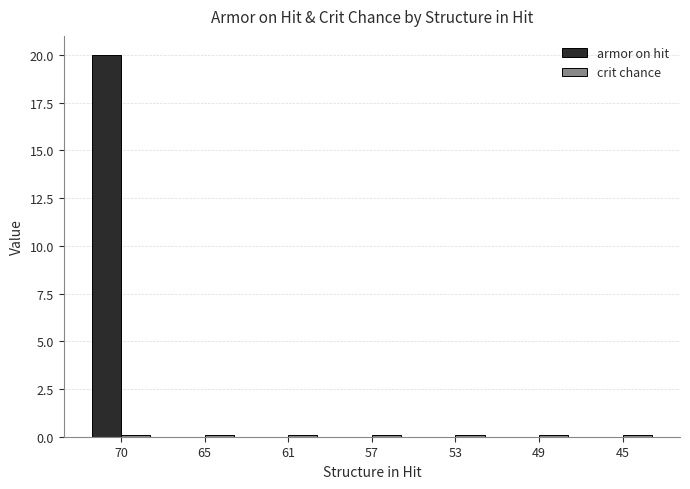

Which series has the largest total across all categories?

armor on hit